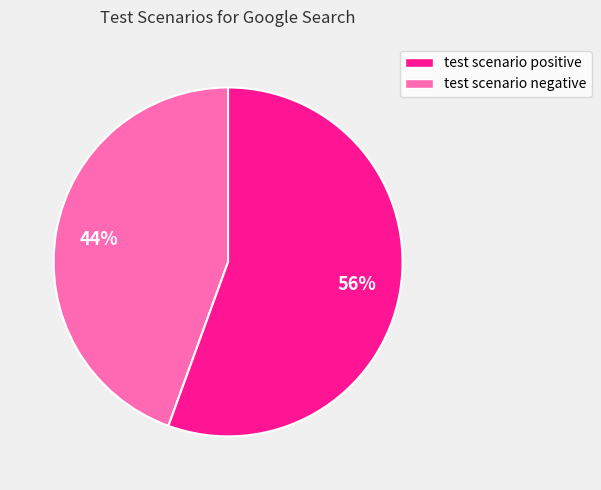

True or false: test scenario positive accounts for 49% of the total.

False